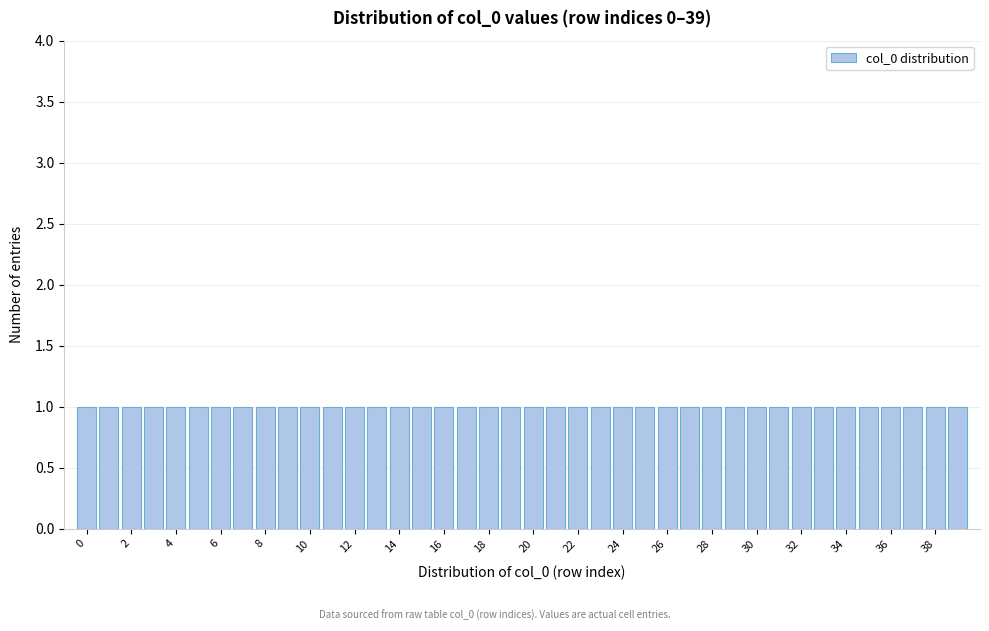

How tall is the bar that spans 13.5 to 14.5 on the x-axis? Neither the bar edges nor the heights are printed on the chart, so give them approximately, as read against the axes.

1